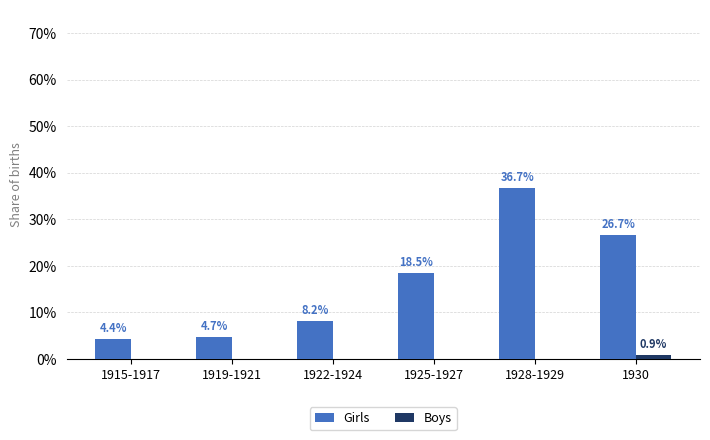

Is it true that Girls equals 17.4 at 1930?

False